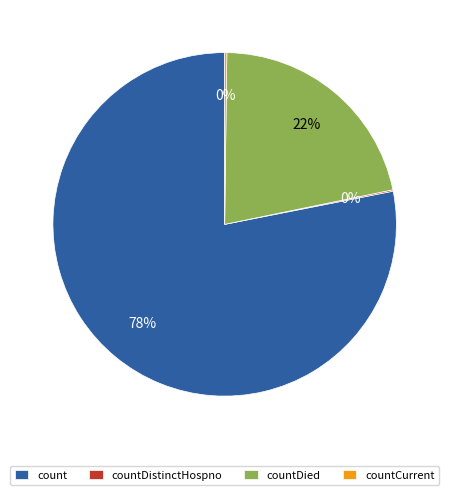

What is the ratio of the value at countDied to the value at count?

0.3